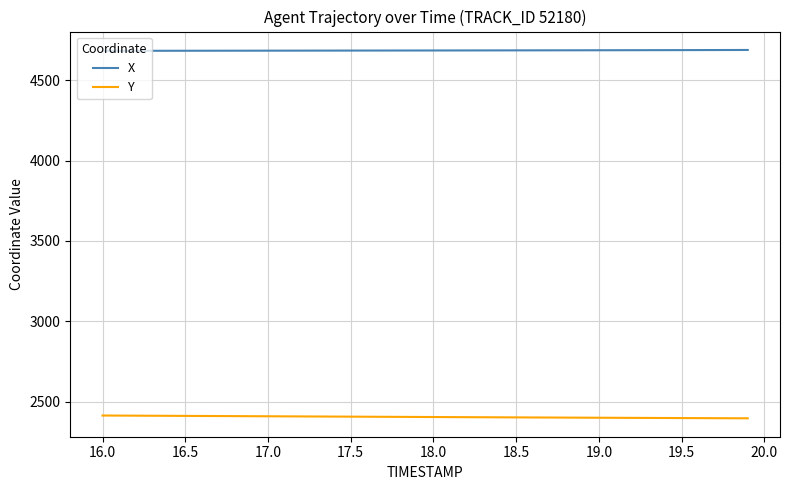

What is the maximum value shown in the chart?

4689.7